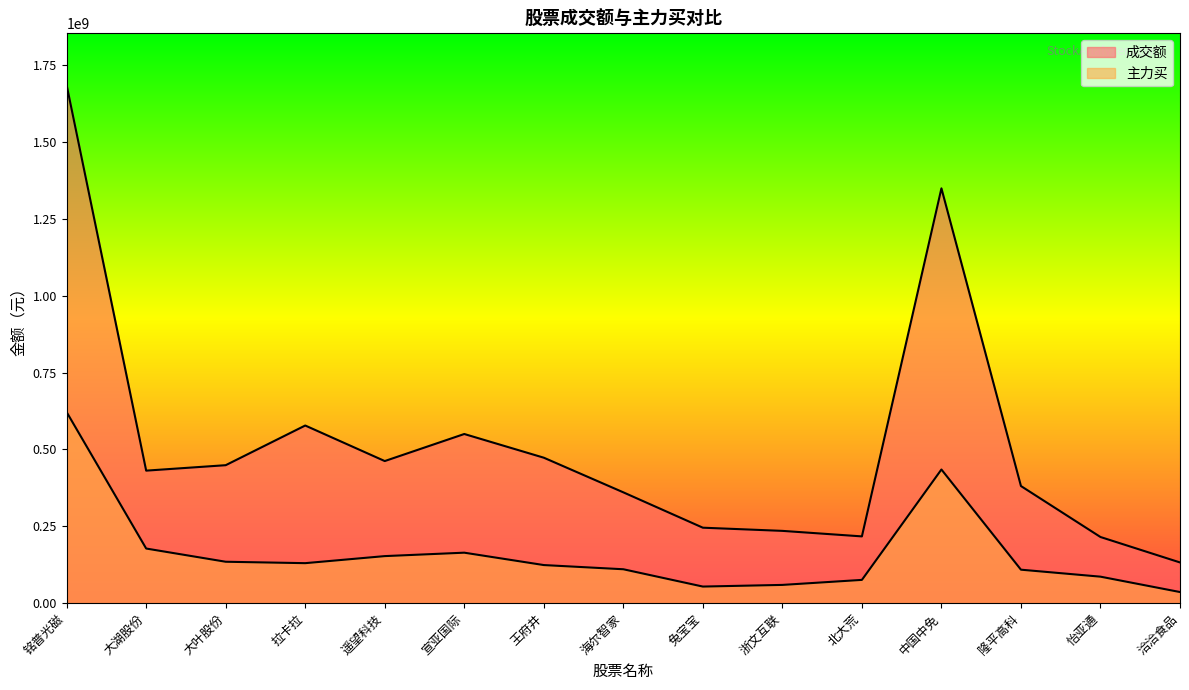

Rank the series by their maximum value, from highest to lowest.

成交额, 主力买